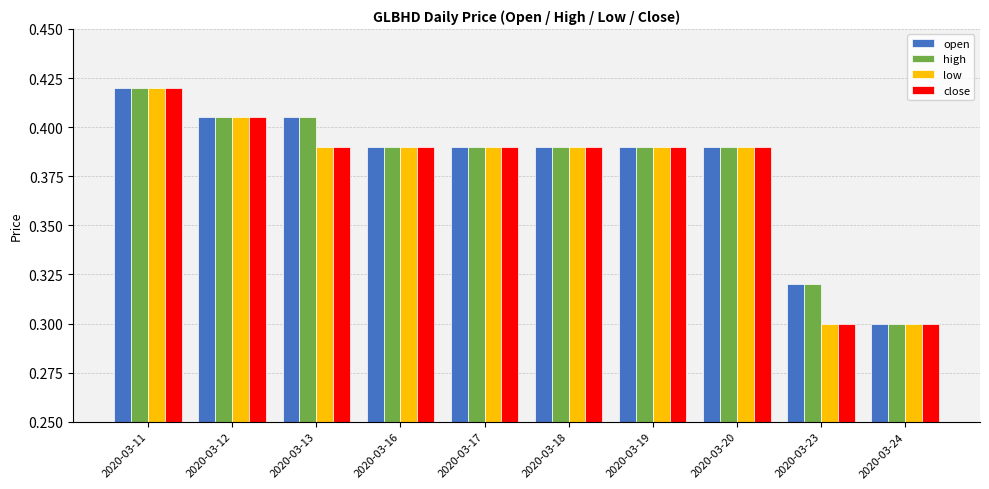

What is the difference between the maximum and minimum values in the high series?

0.1